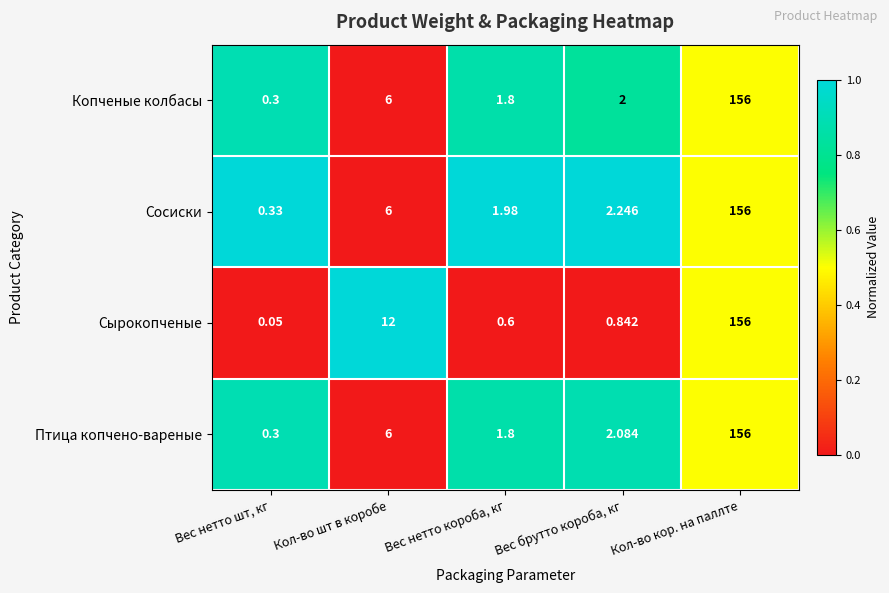

At Вес брутто короба, кг, list the series in order from smallest to largest.

Сырокопченые, Копченые колбасы, Птица копчено-вареные, Сосиски